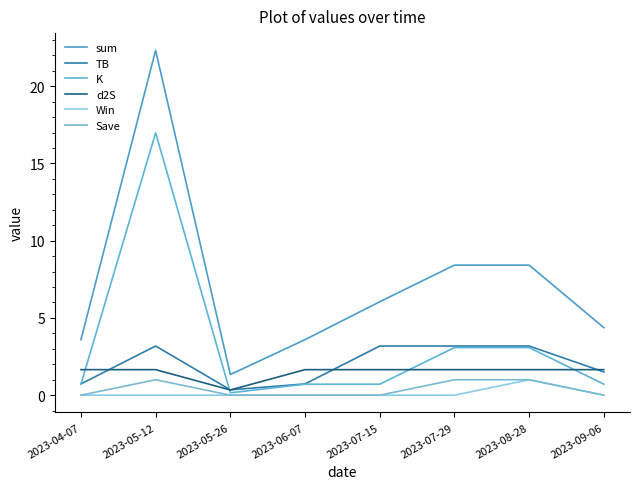

In K, how many points are lower than both neighbors (excluding endpoints)?

1